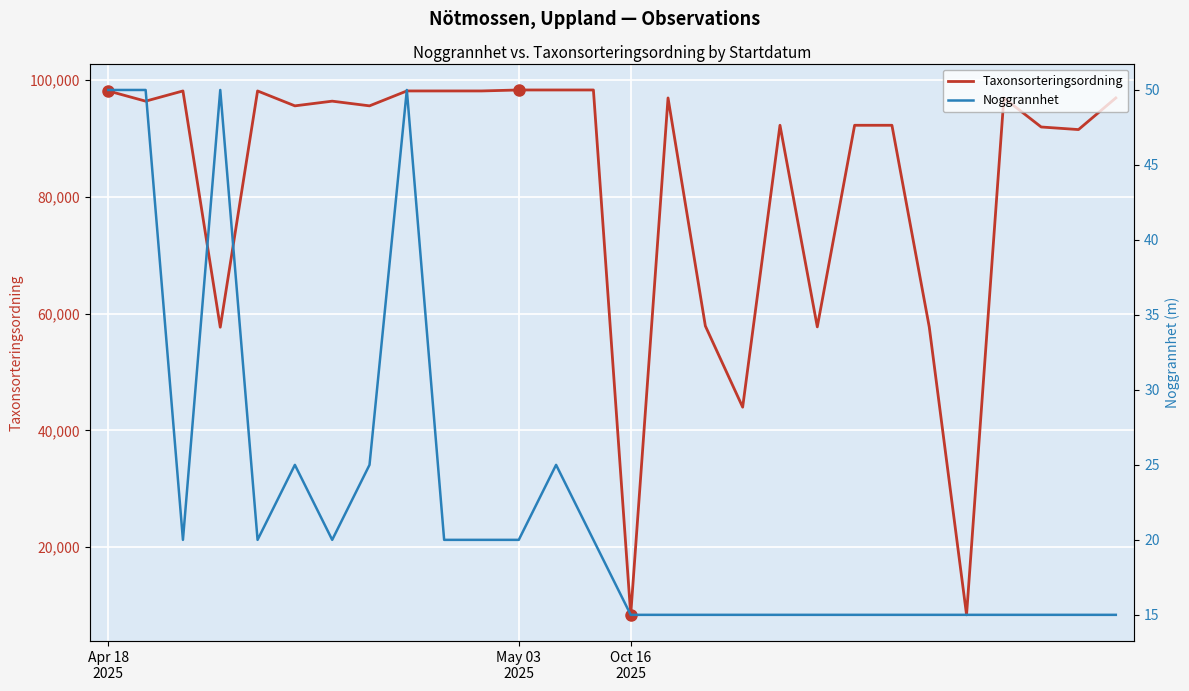

Where does the Noggrannhet series first go above 20?

Apr 18
2025